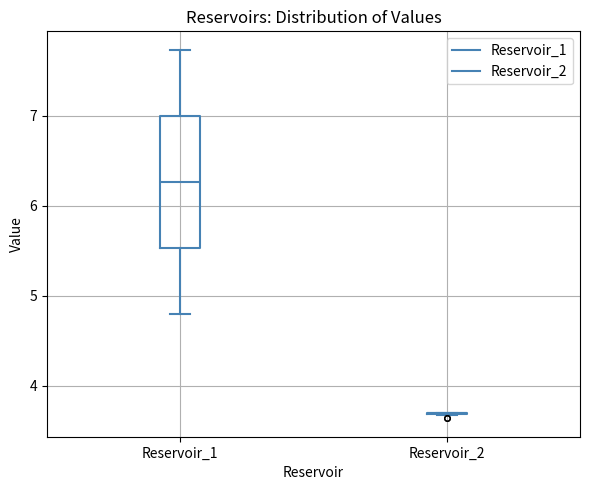

Reading left to right, transcribe this box plot: for each box, give where its median line is, the range the box spans, and where its two whiskers end, as read against the y-axis. The values are not printed on the chart, so give them approximately, as read against the axis.

Reservoir_1: median 6.3, box 5.5 to 7.0, whiskers 4.8 to 7.7
Reservoir_2: box collapsed to a line at 3.7, whiskers 3.7 to 3.7